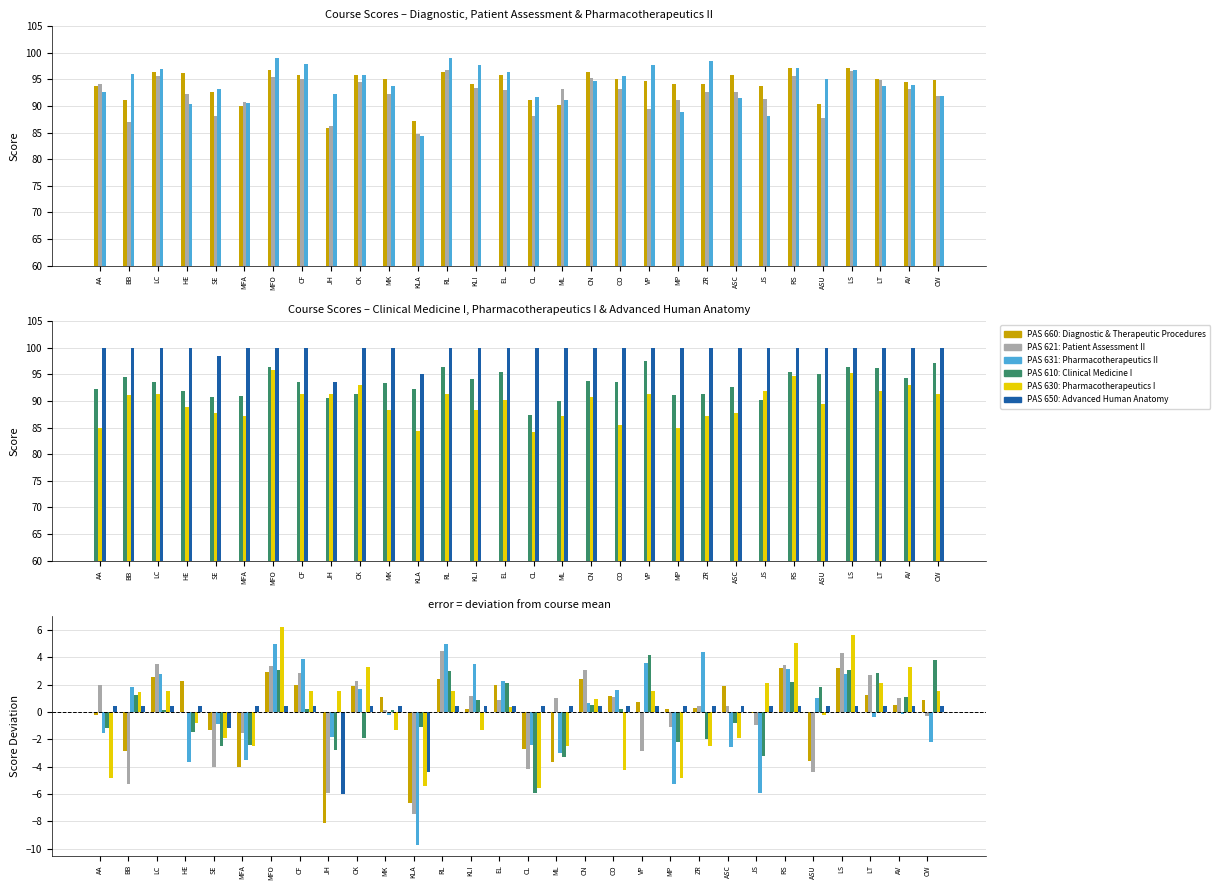

Which label corresponds to the largest value in the chart?

MFO